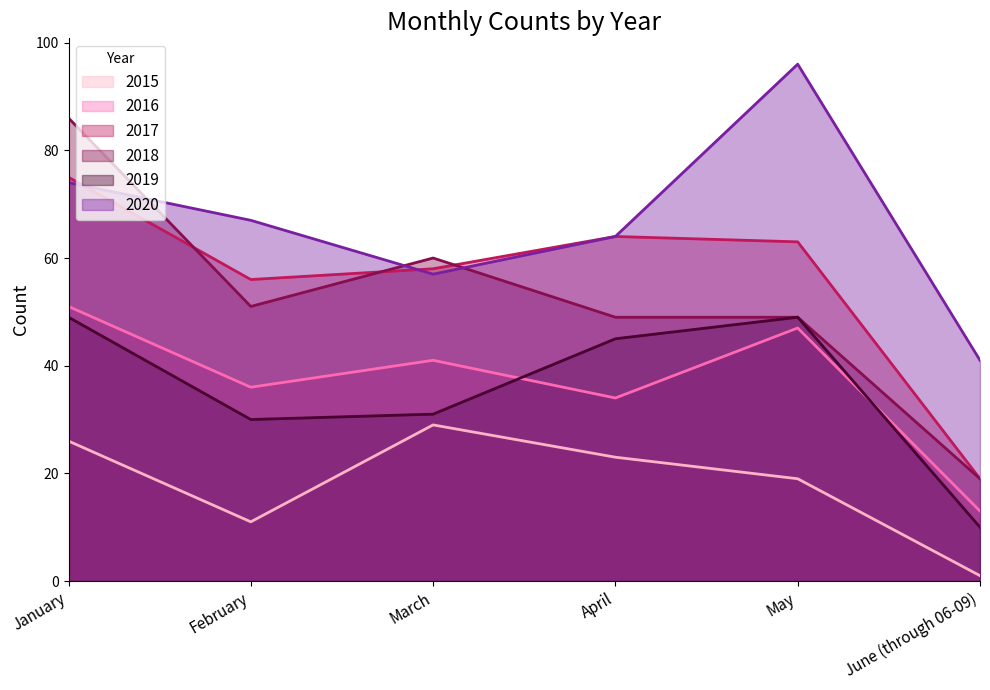

In 2016, how many points are higher than both neighbors (excluding endpoints)?

2